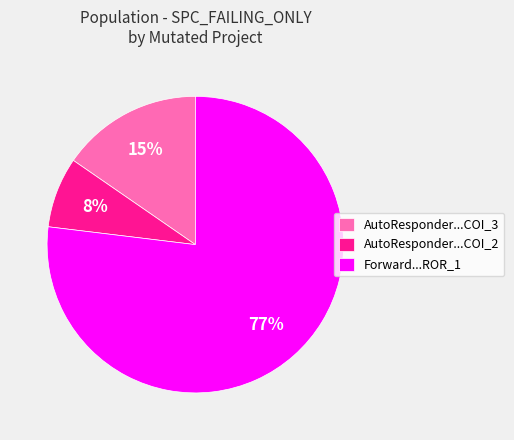

The AutoResponder...COI_3 slice represents 25% of the pie. True or false?

False